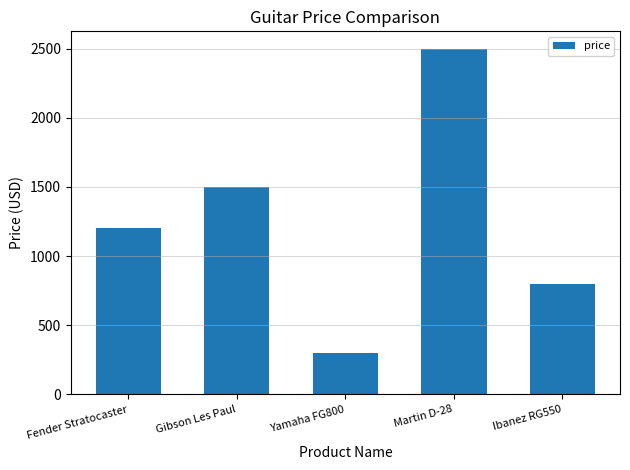

What is the change in value from Gibson Les Paul to Ibanez RG550?

-700